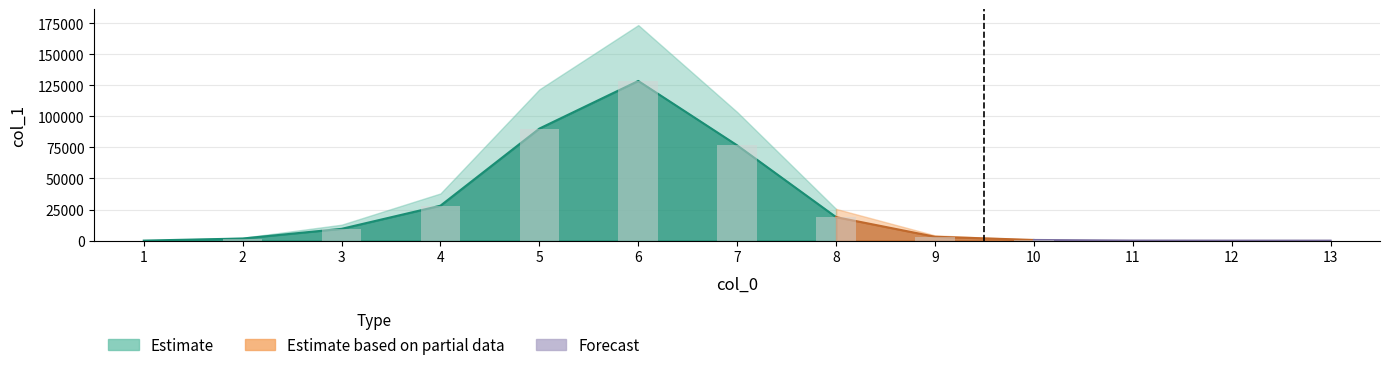

What is the sum of the values at 2 and 13?

1698